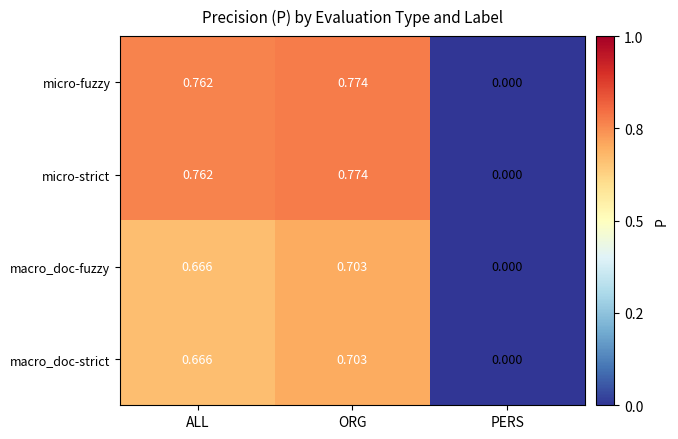

Is the value of micro-fuzzy at ALL greater than the value of macro_doc-fuzzy at ALL?

Yes